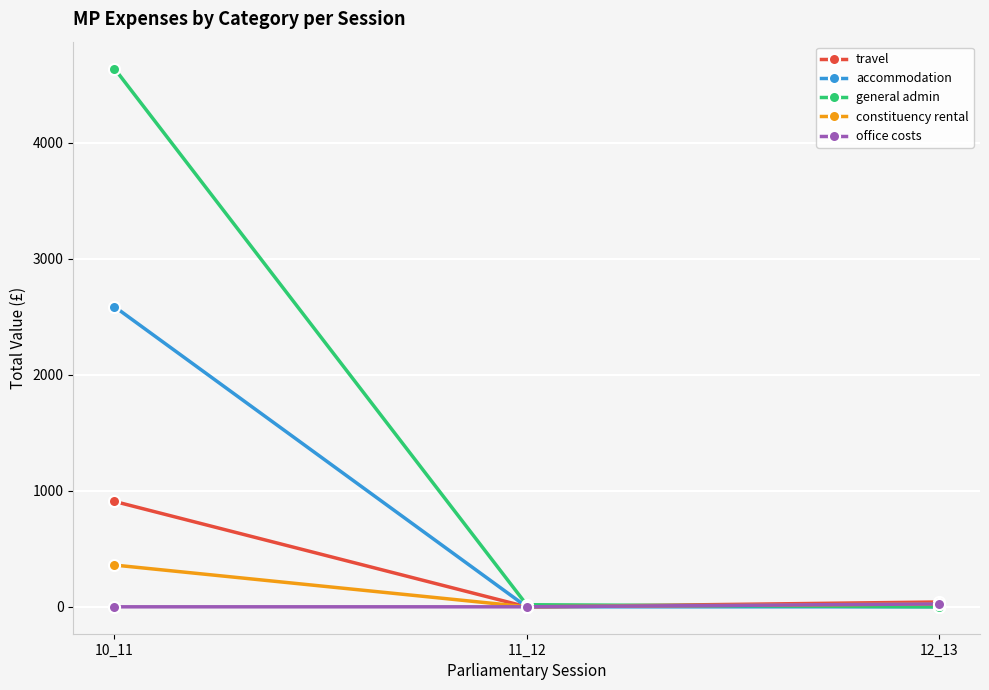

What are all the series names shown in the legend?

travel, accommodation, general admin, constituency rental, office costs